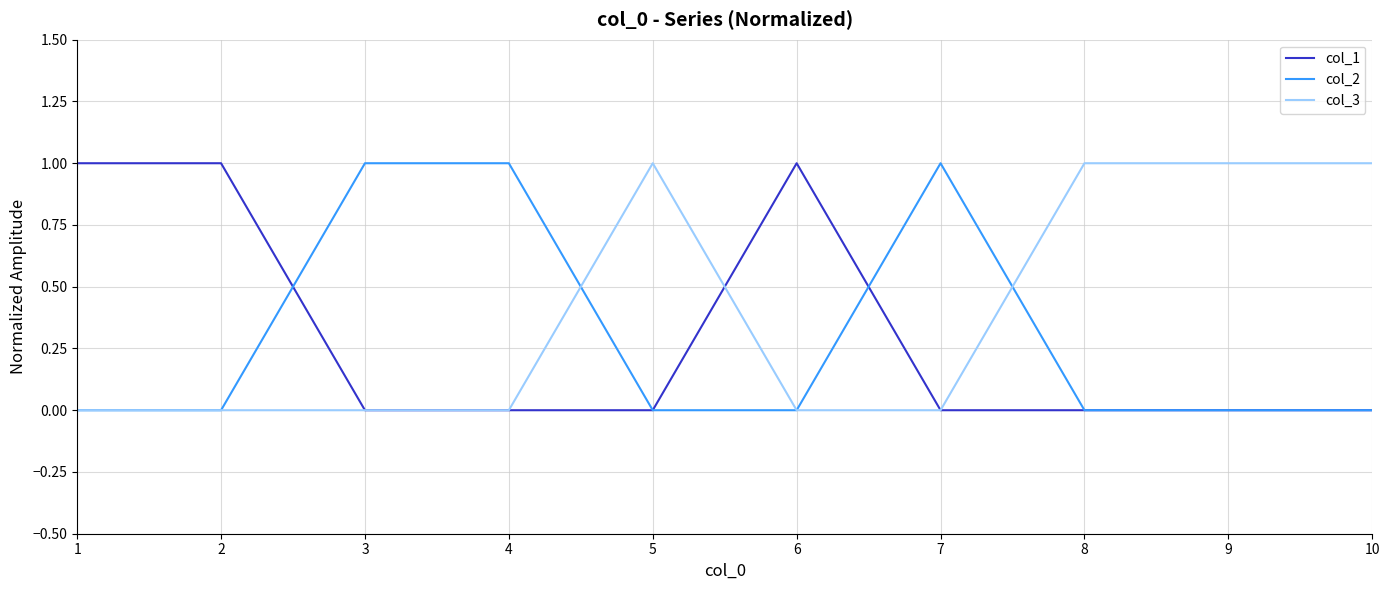

Is the value of col_1 at 3 greater than the value of col_3 at 8?

No